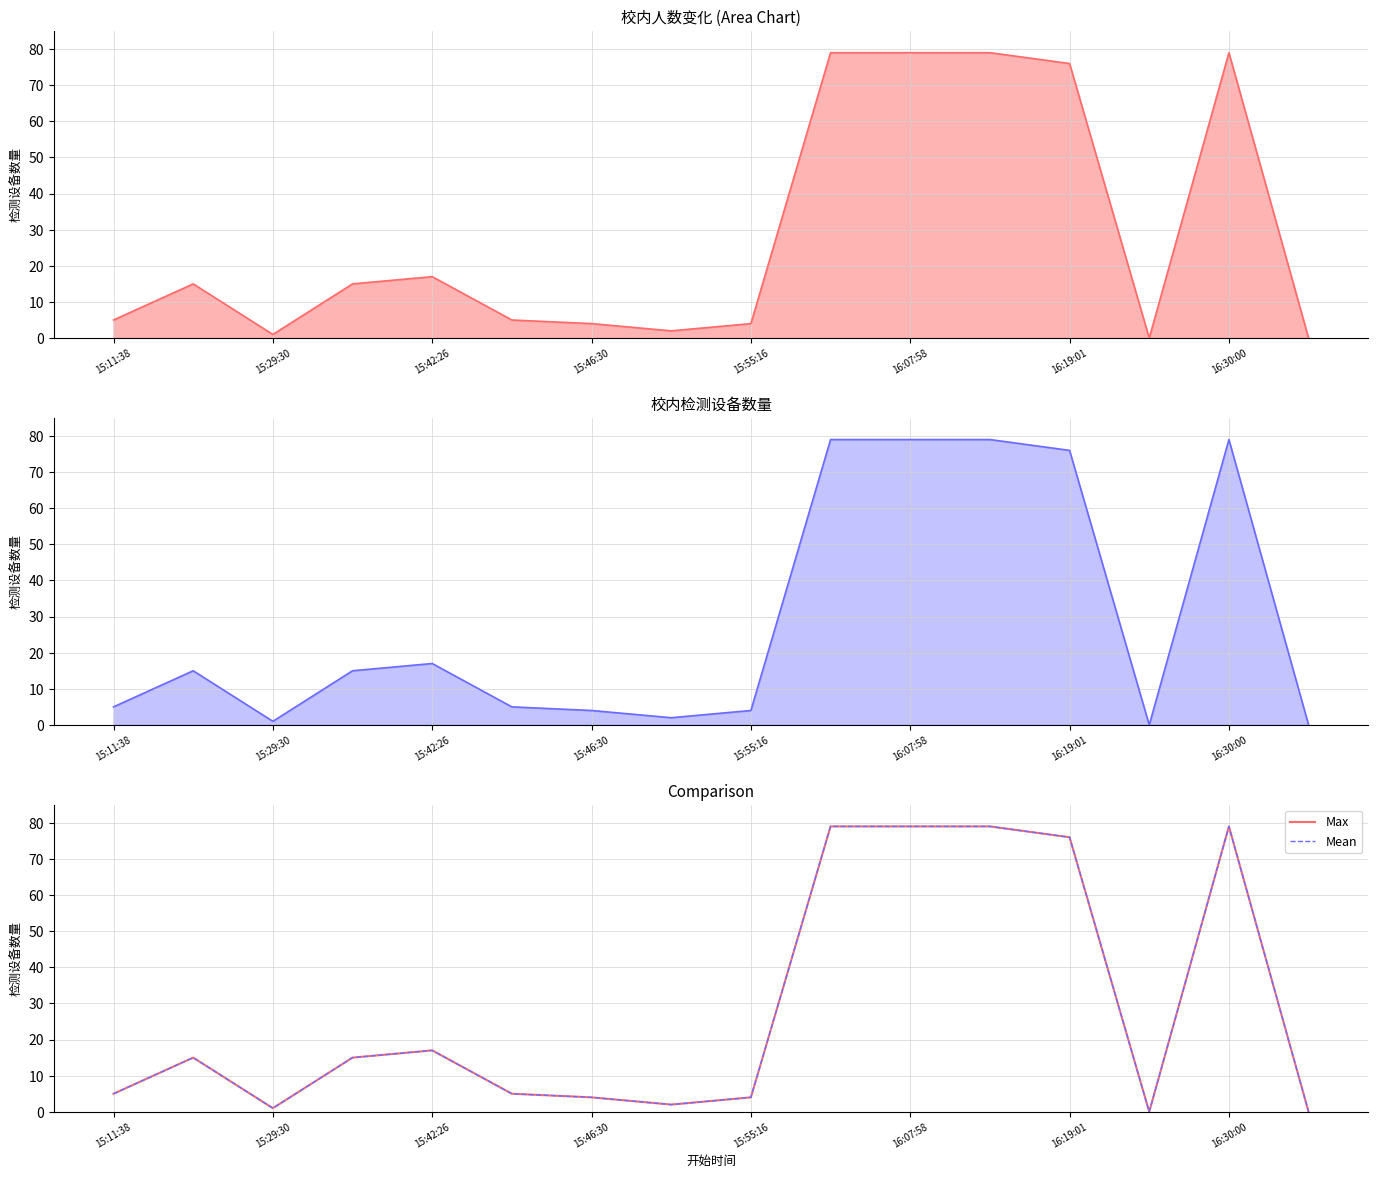

True or false: Mean and Max intersect in this chart.

False